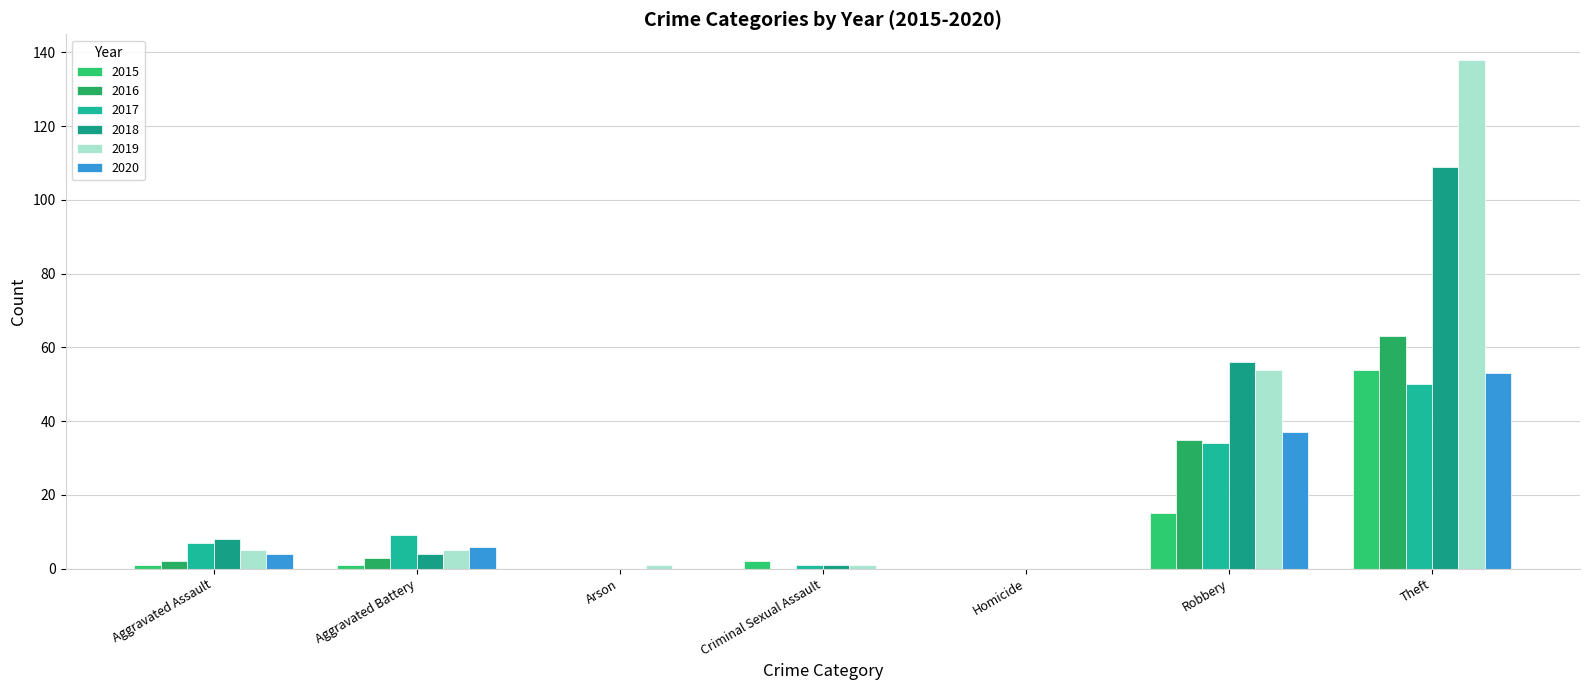

Is it true that 2020 equals -19 at Homicide?

False